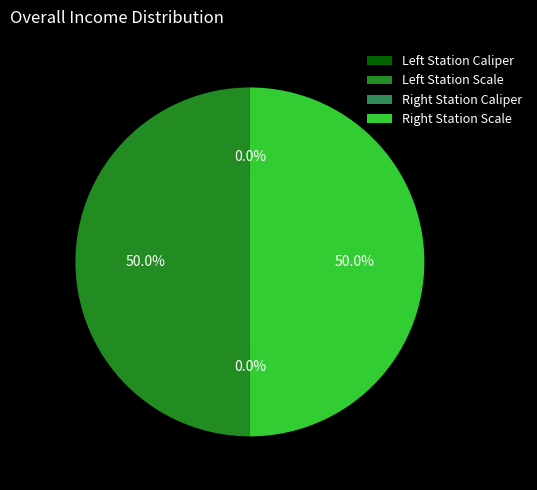

Count the number of slices in the pie.

4